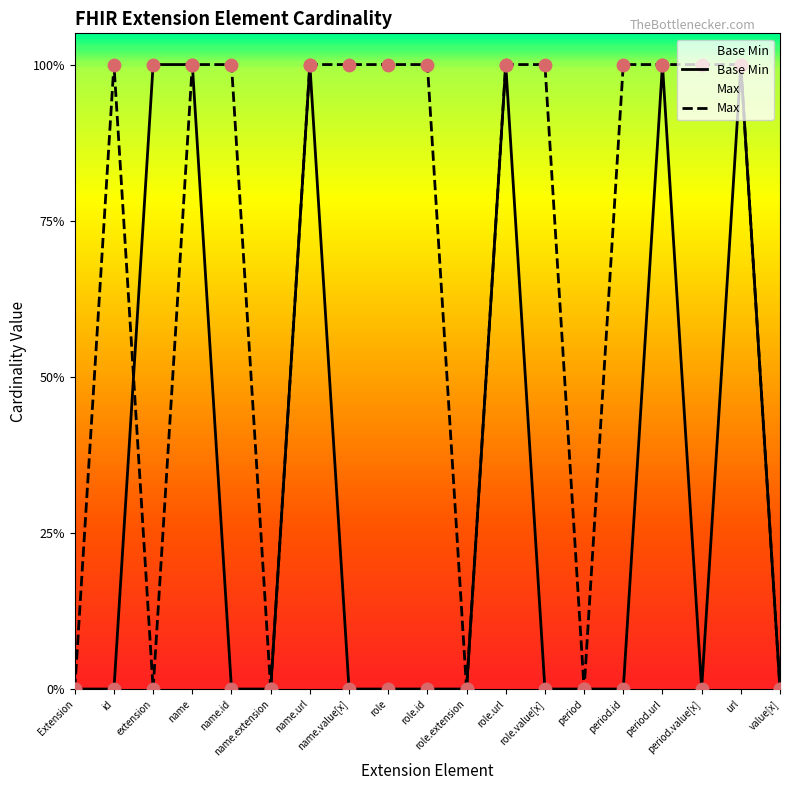

At which category is the sum across all series the highest?

name